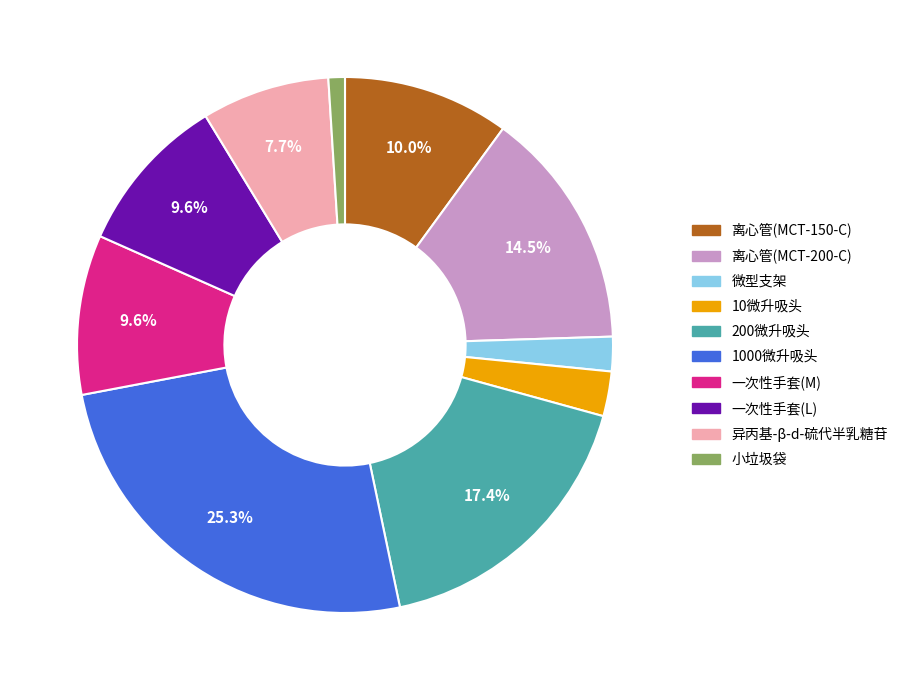

To the nearest percent, what portion does 异丙基-β-d-硫代半乳糖苷 represent?

8%